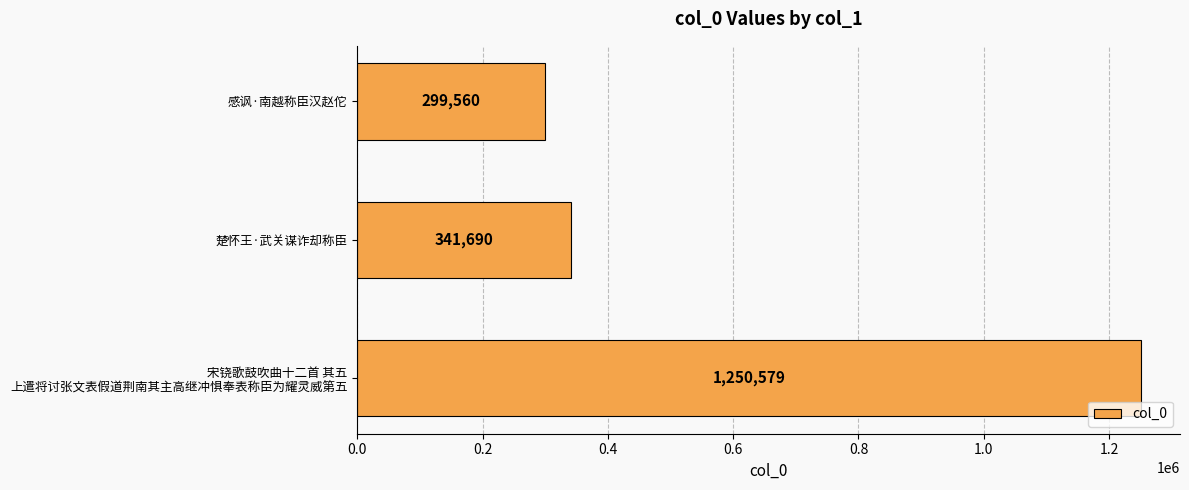

The chart shows a value of 172936 at 楚怀王·武关谋诈却称臣. True or false?

False